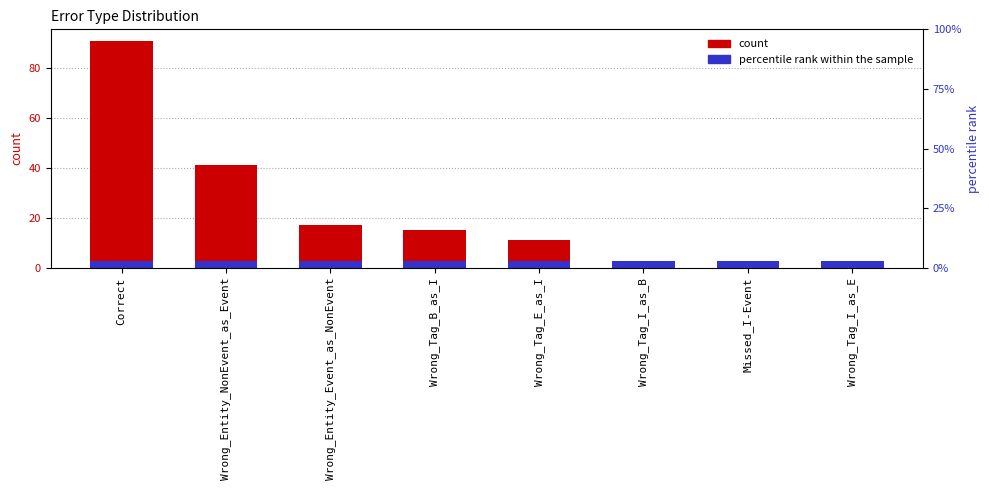

List the labels in order of value, largest first.

Correct, Wrong_Entity_NonEvent_as_Event, Wrong_Entity_Event_as_NonEvent, Wrong_Tag_B_as_I, Wrong_Tag_E_as_I, Wrong_Tag_I_as_B, Missed_I-Event, Wrong_Tag_I_as_E